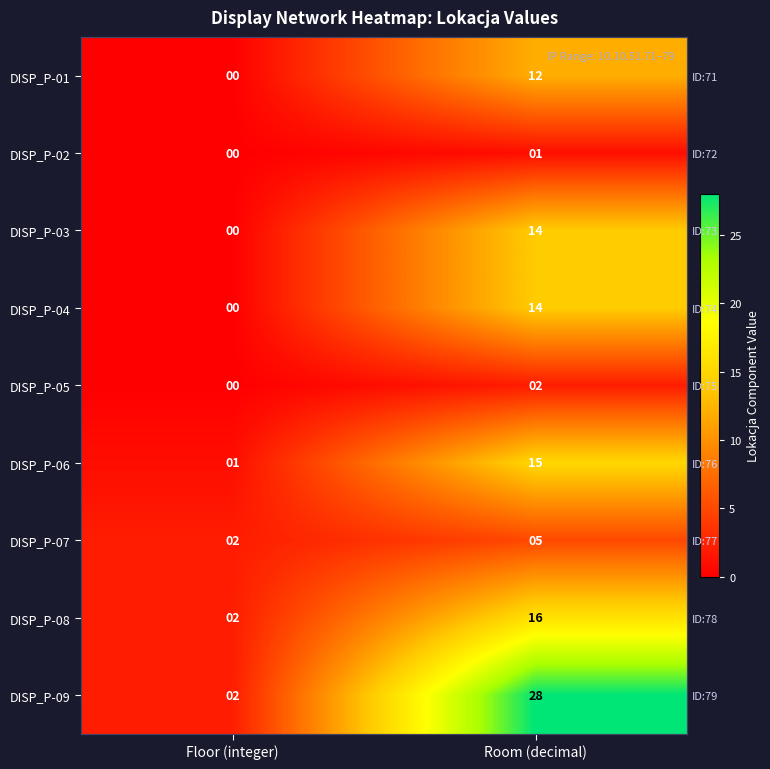

What is the minimum value for DISP_P-07?

2